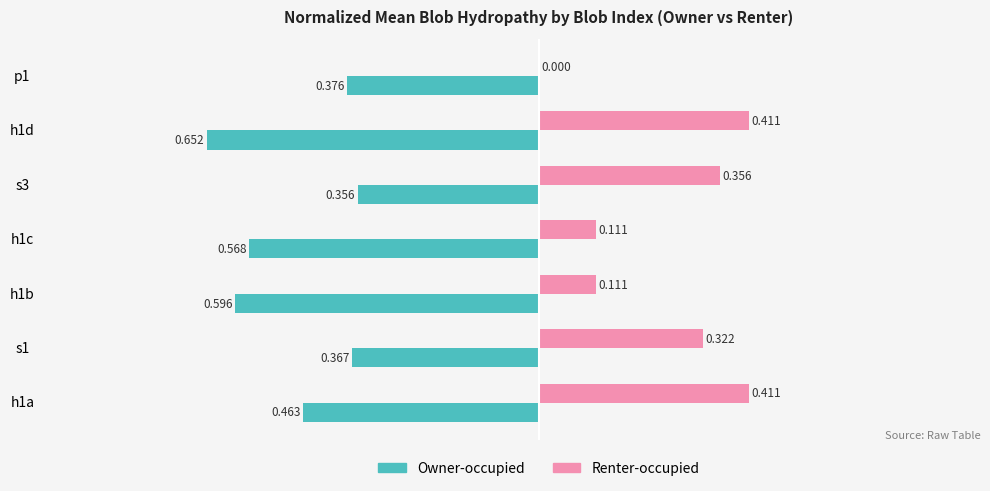

At which category is the sum across all series the highest?

s3